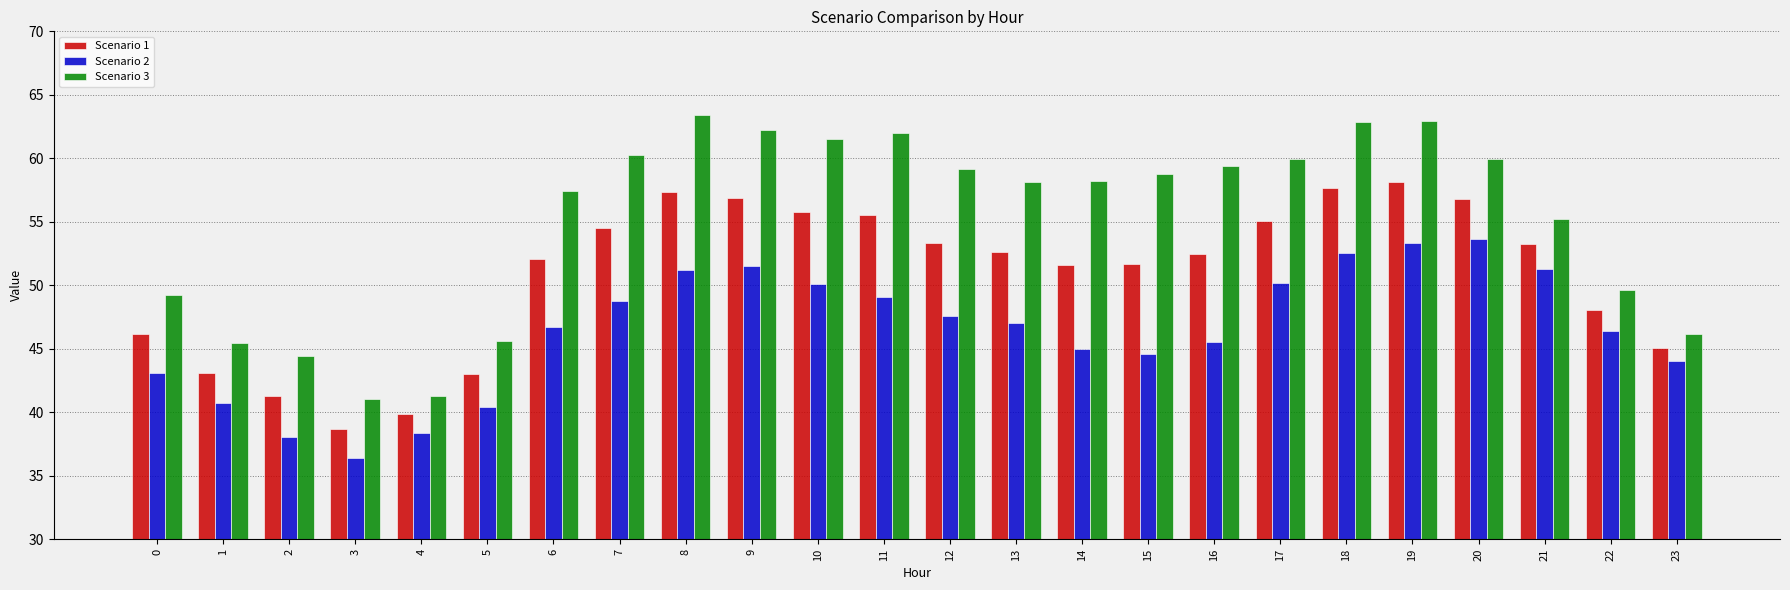

What is the spread (max minus min) of values at 5?

5.2